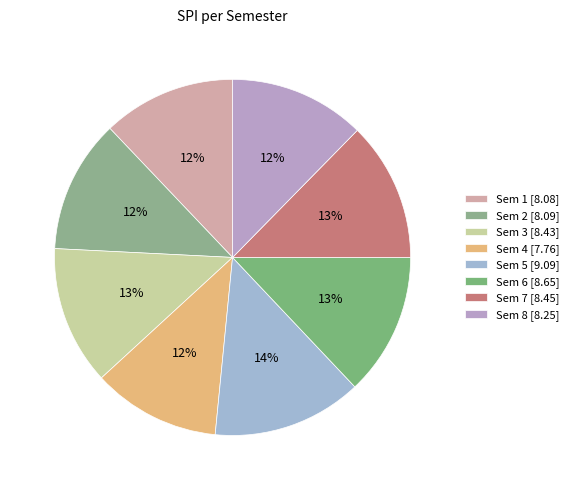

Does Sem 5 account for over 50% of the chart?

No